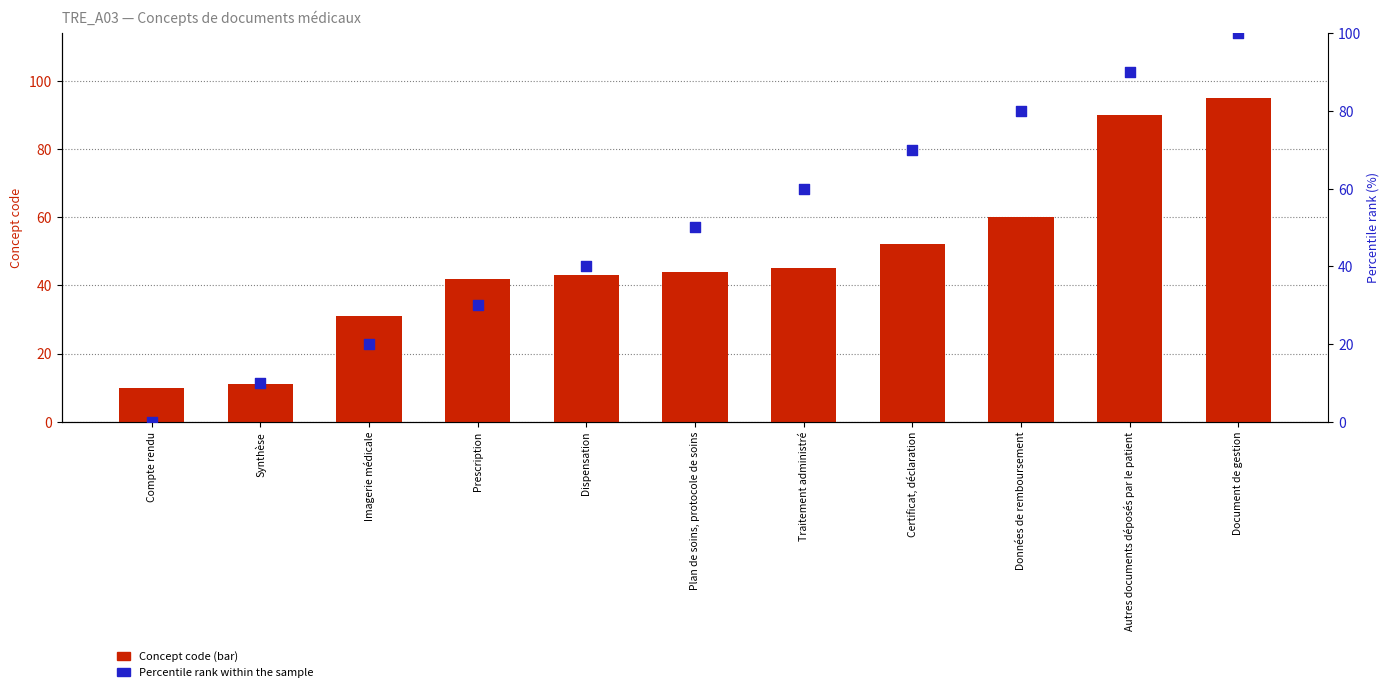

Which series contains the lowest Y value?

Percentile rank within the sample